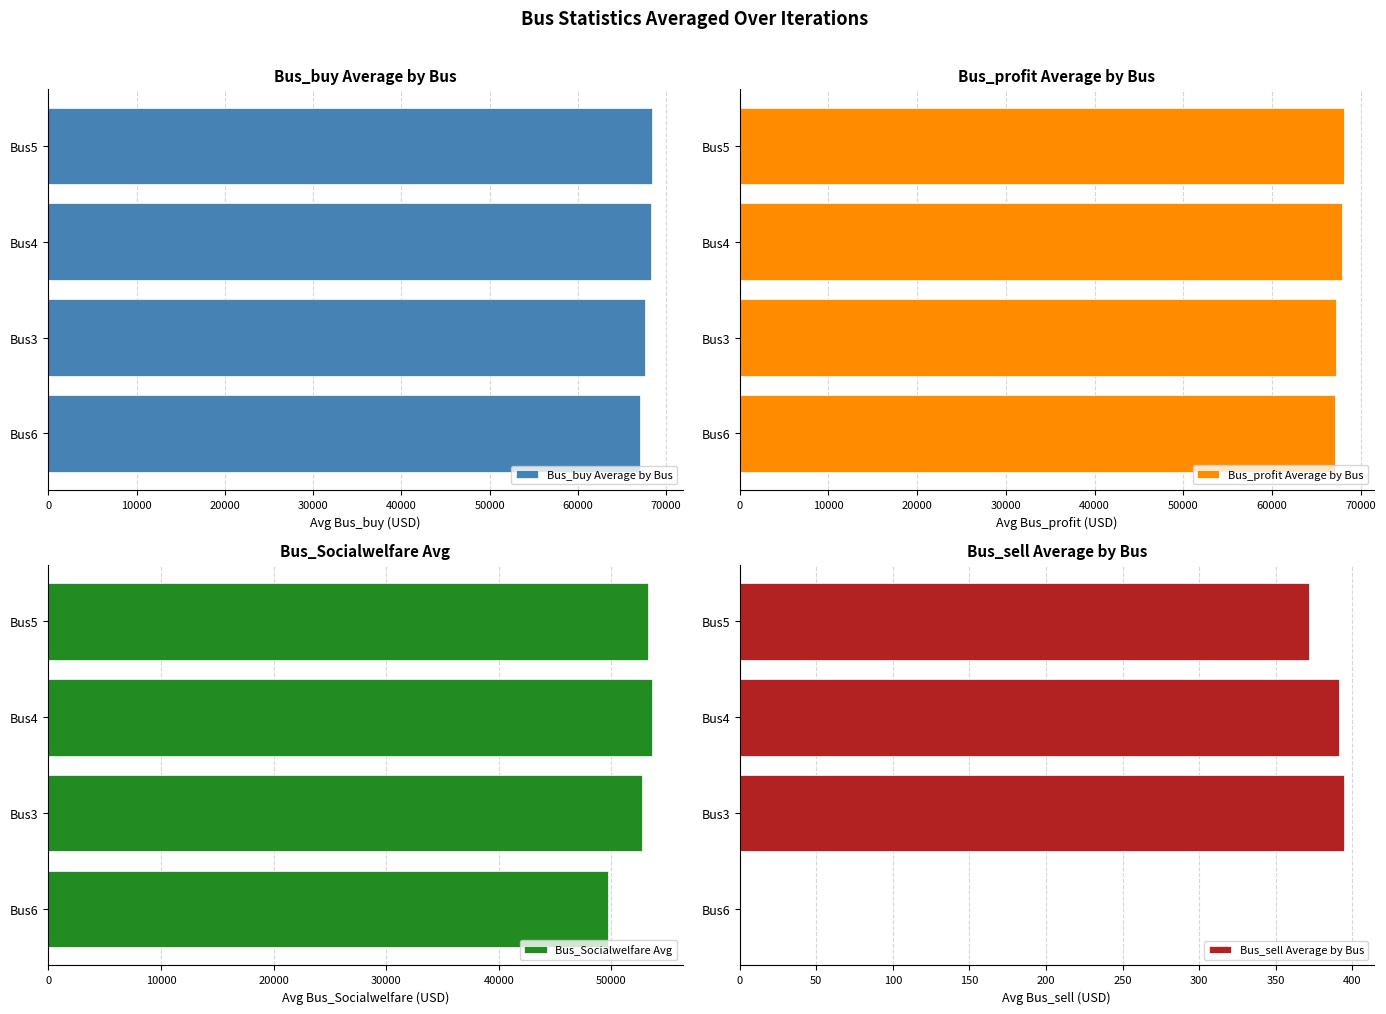

What is the sum of all Bus_buy Average by Bus values?

271467.3